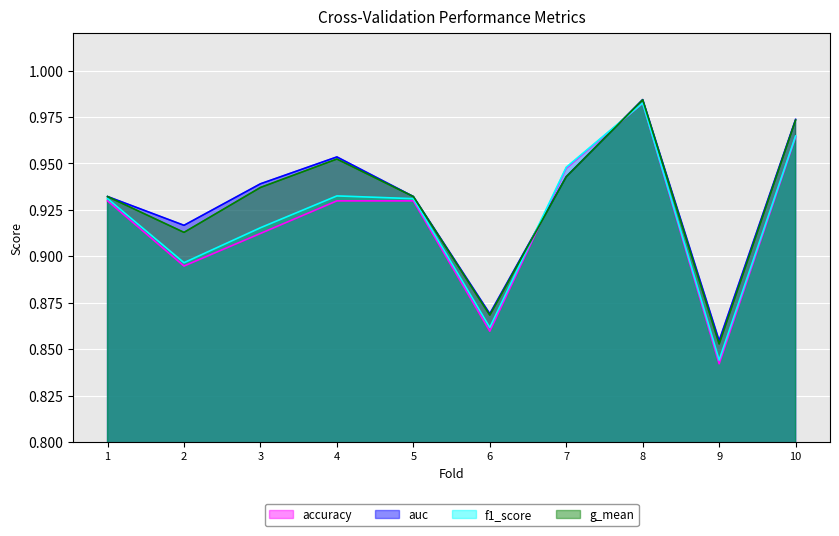

What is the total value across all series at 4?

3.8